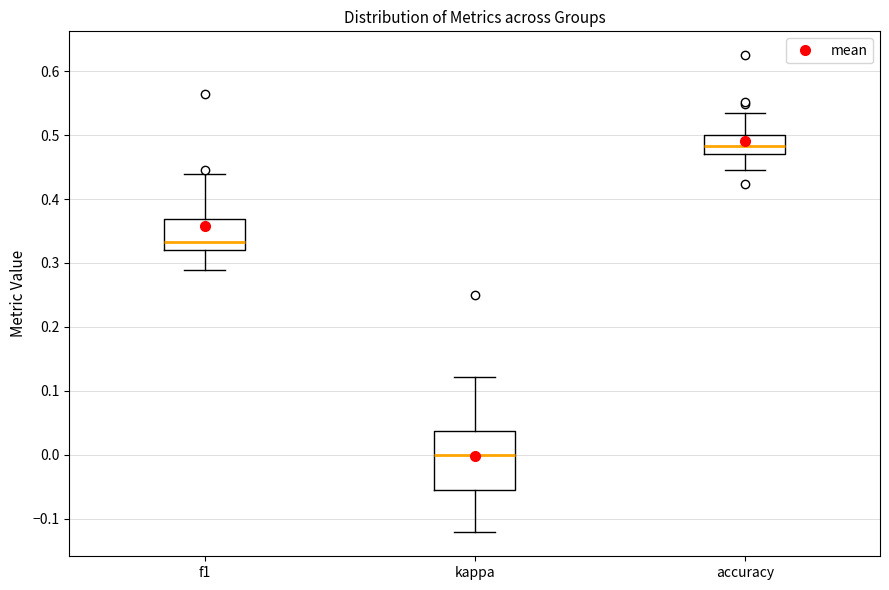

Which box has the highest median line?

accuracy